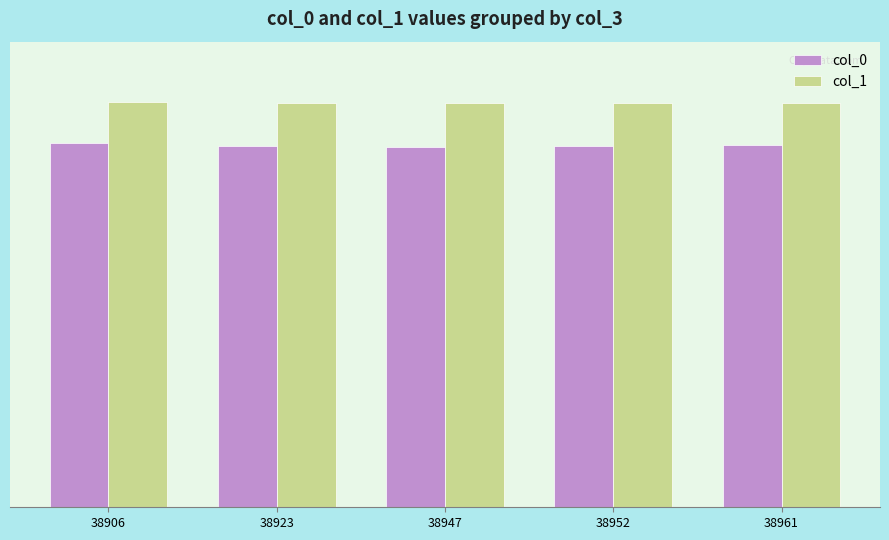

Between 38961 and 38906, which is larger?

38906